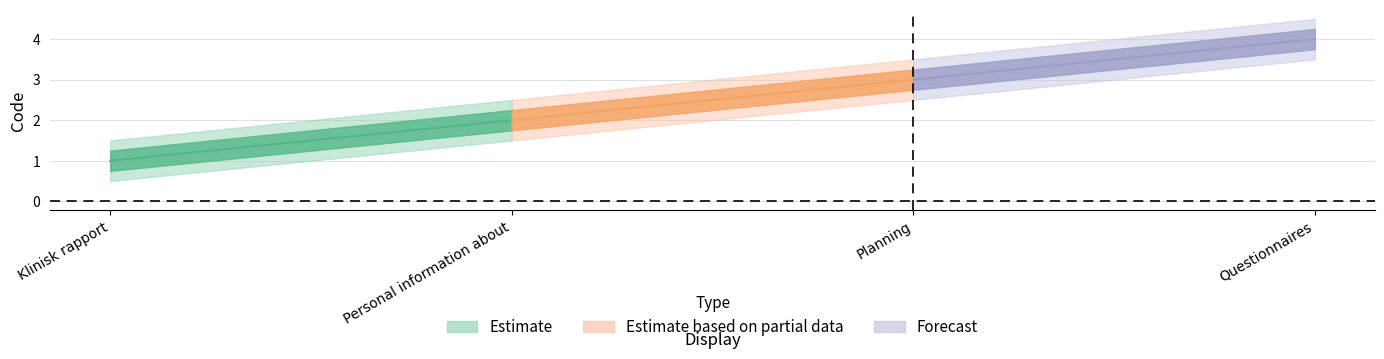

Which label corresponds to the largest value in the chart?

Questionnaires